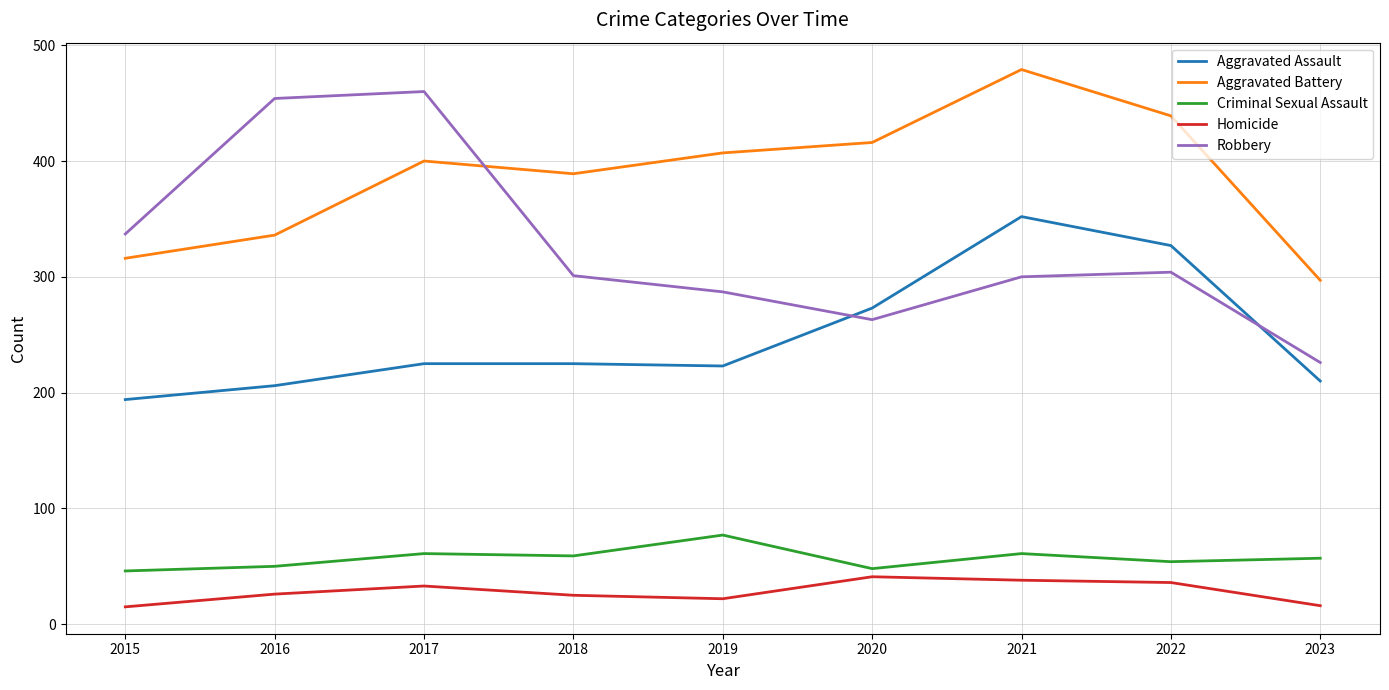

Read the Robbery value at 2016.

454